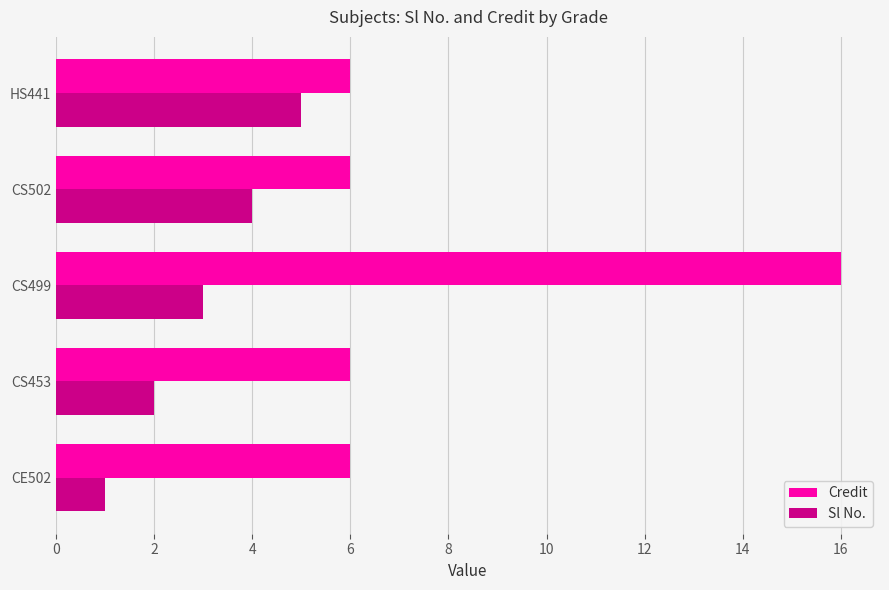

Read the Sl No. value at HS441.

5